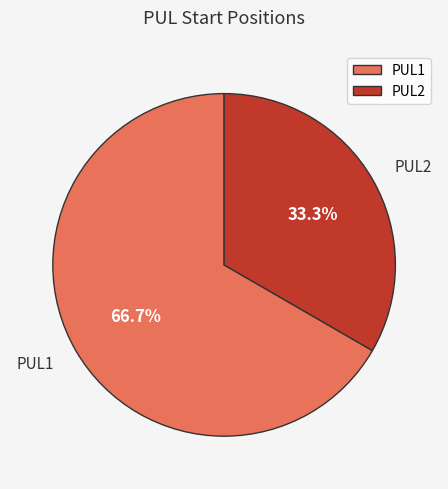

How many segments does this pie chart have?

2